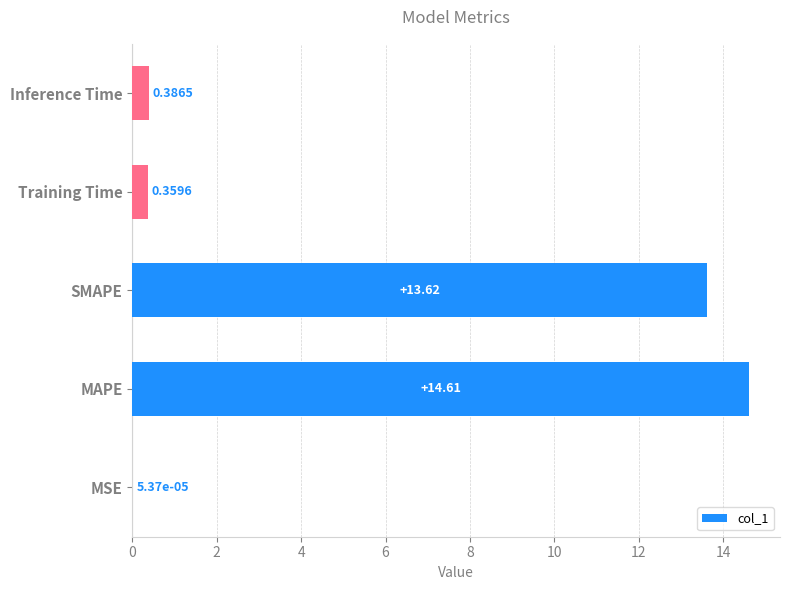

Which category has the highest value across all series?

MAPE